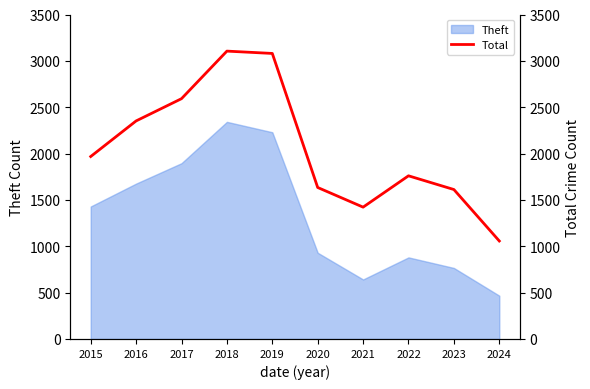

Which category has the lowest value in the Theft series?

2024